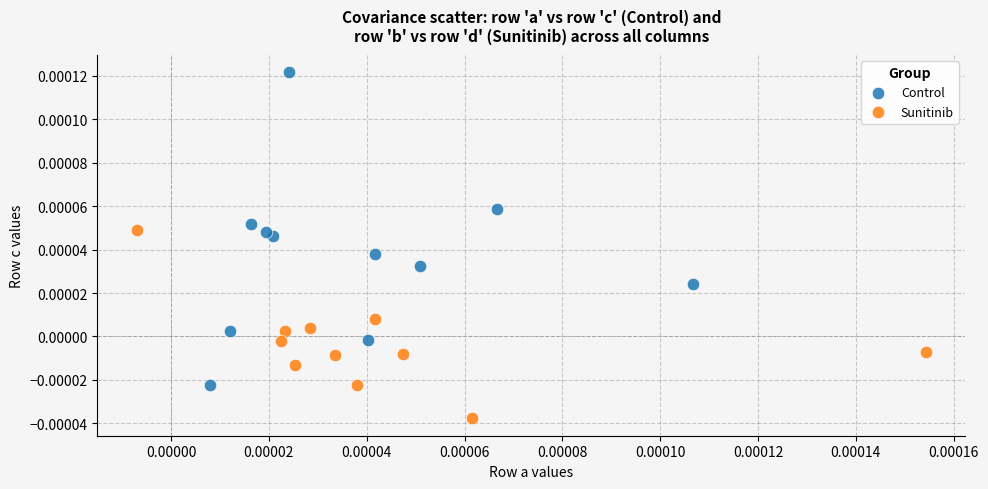

Which series contains the lowest Y value?

Sunitinib